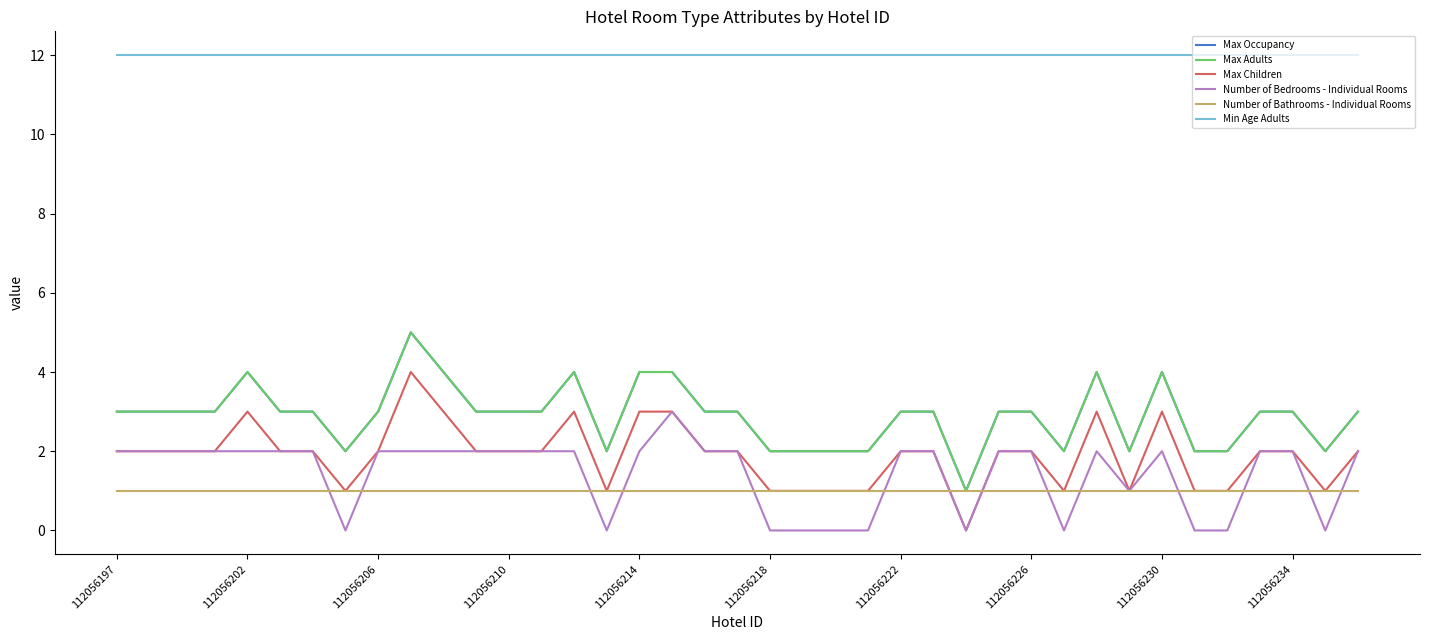

Which category has the highest value in the Max Occupancy series?

112056234